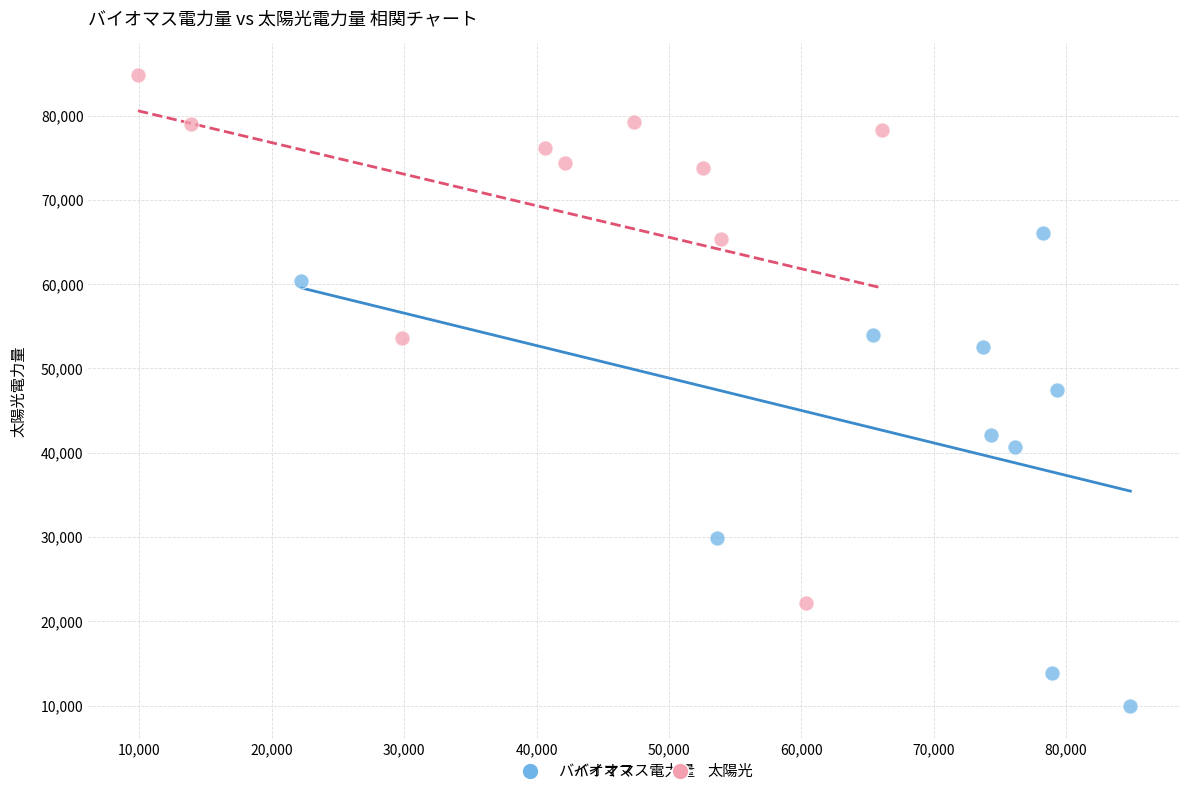

Which series contains the highest Y value?

太陽光